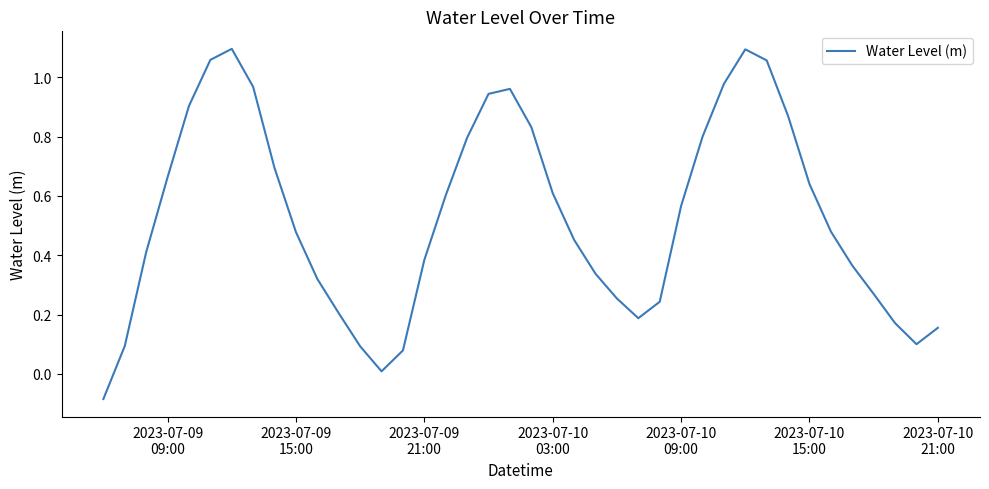

How many interior local valleys (lower than both neighbors) does the data have?

3